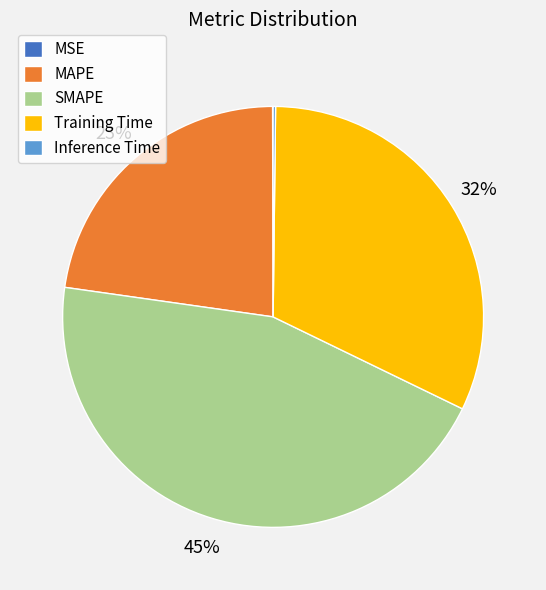

To the nearest percent, what percentage of the pie is Training Time?

32%